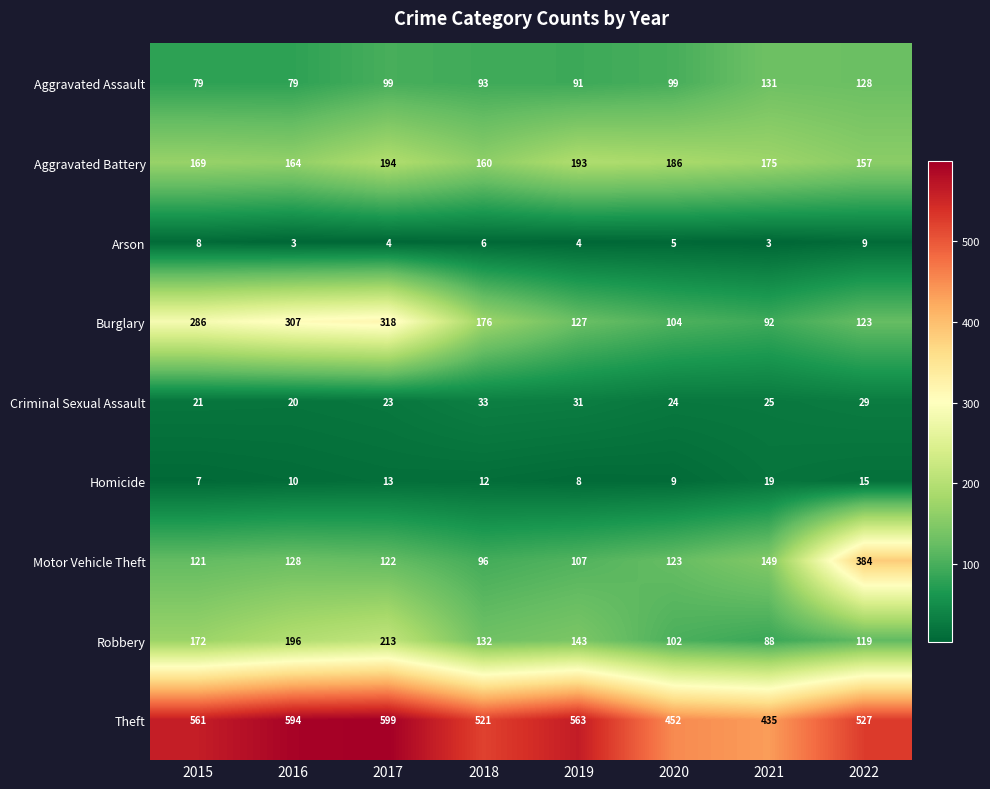

What is the highest value of the Burglary series?

318